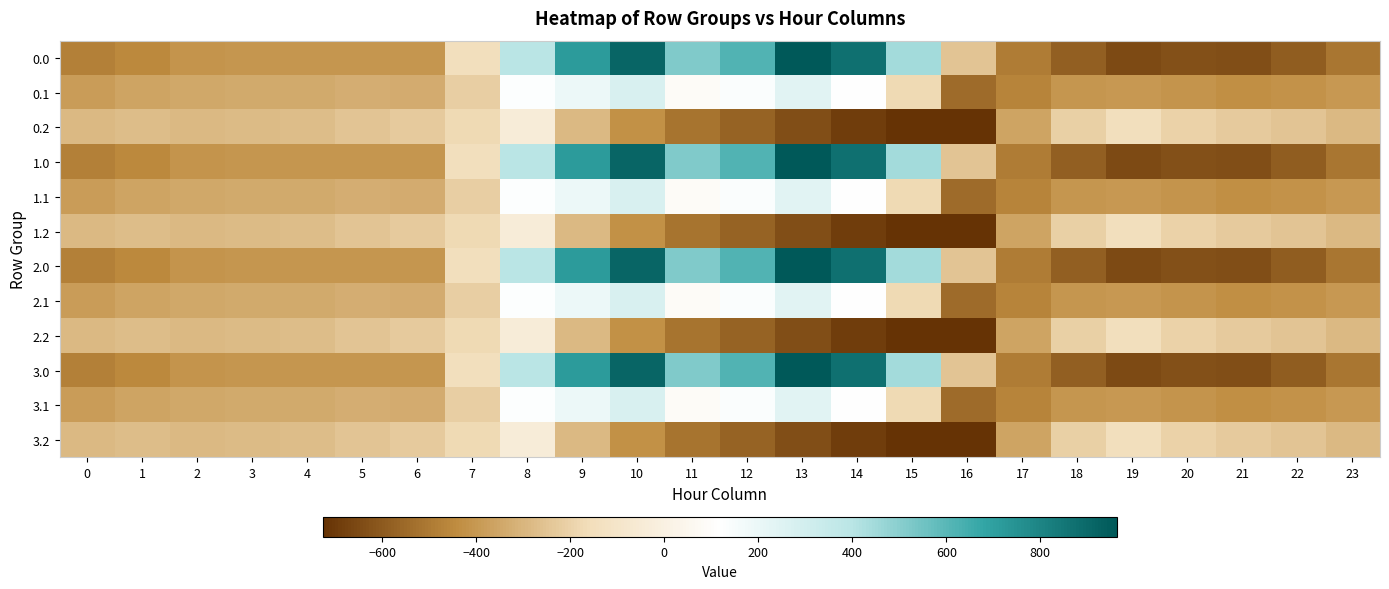

What is the spread (max minus min) of values at 12?

1190.6